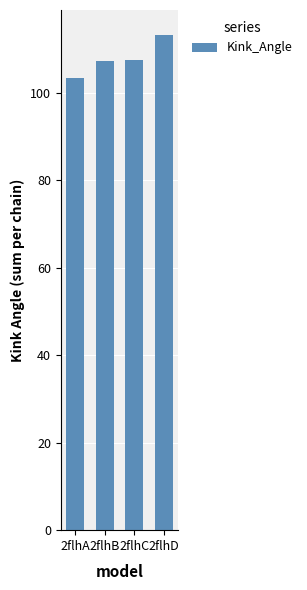

What value does the data have at 2flhA?

103.4